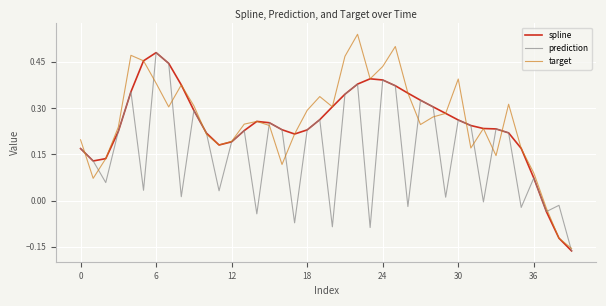

Which series has the widest spread of values?

target